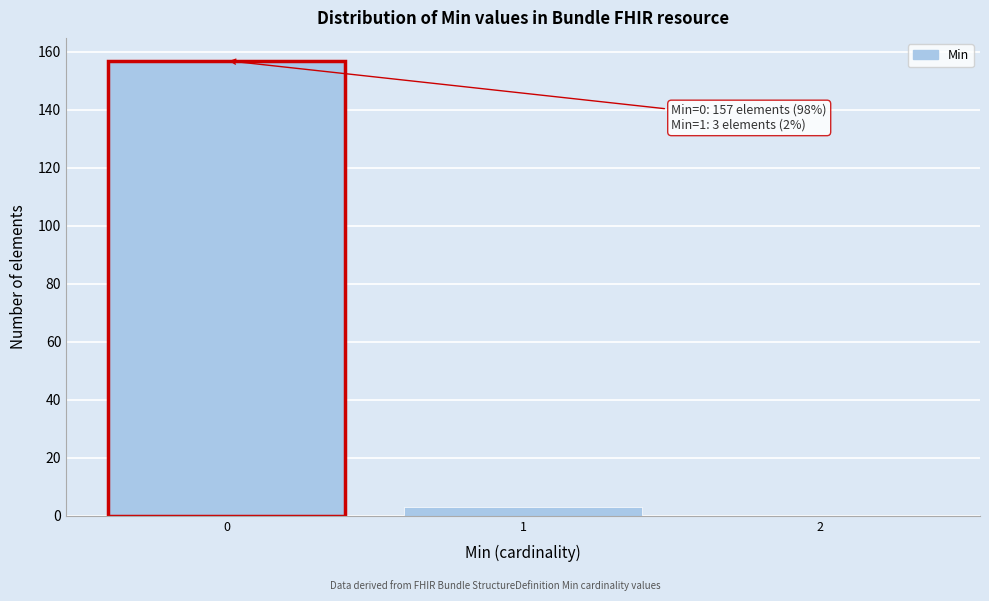

Reading left to right, extract all data points from this chart.

0=157	1=3	2=0